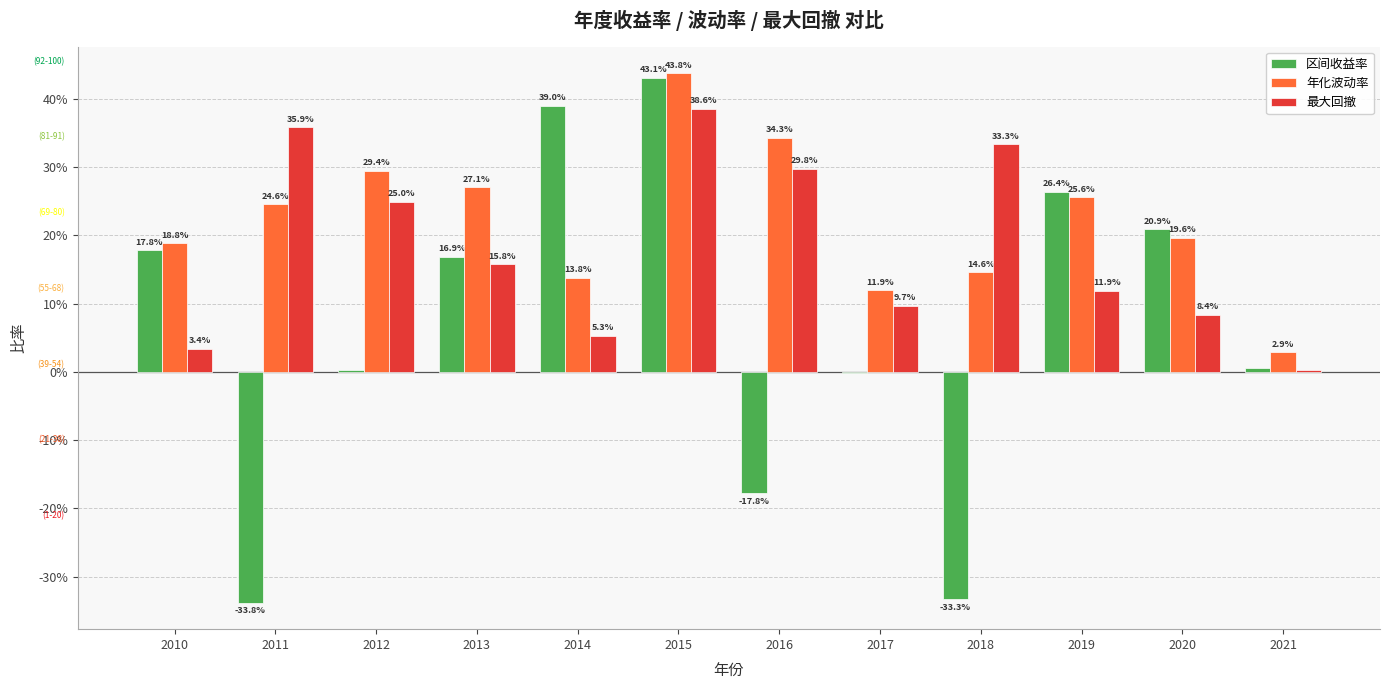

At which label is 区间收益率 closest to 0?

2017